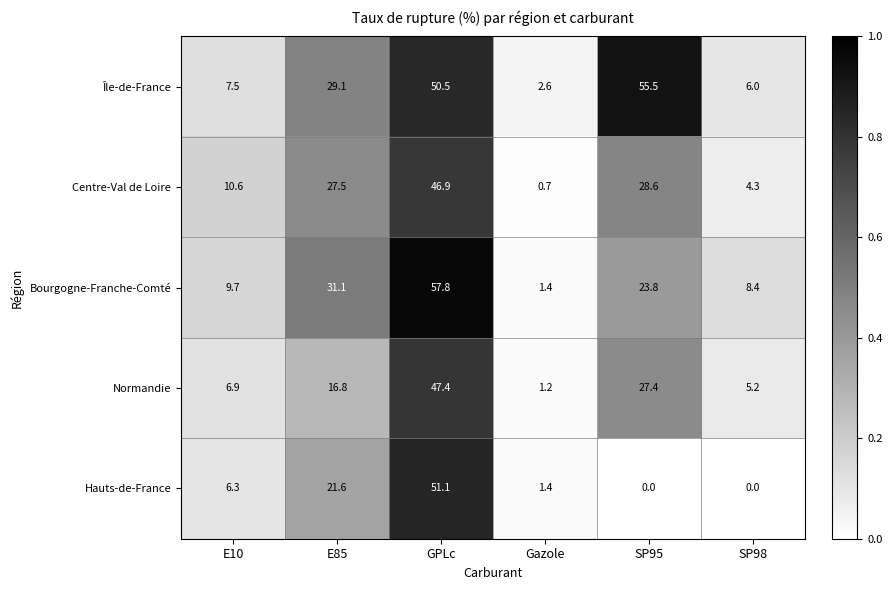

At which category is the sum across all series the highest?

GPLc